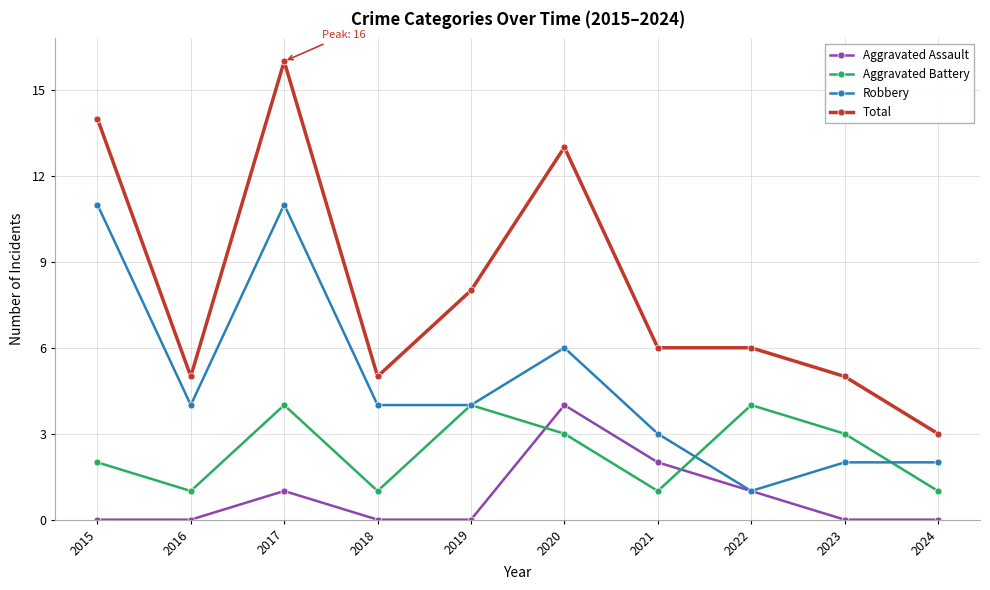

True or false: Aggravated Assault and Total intersect in this chart.

False